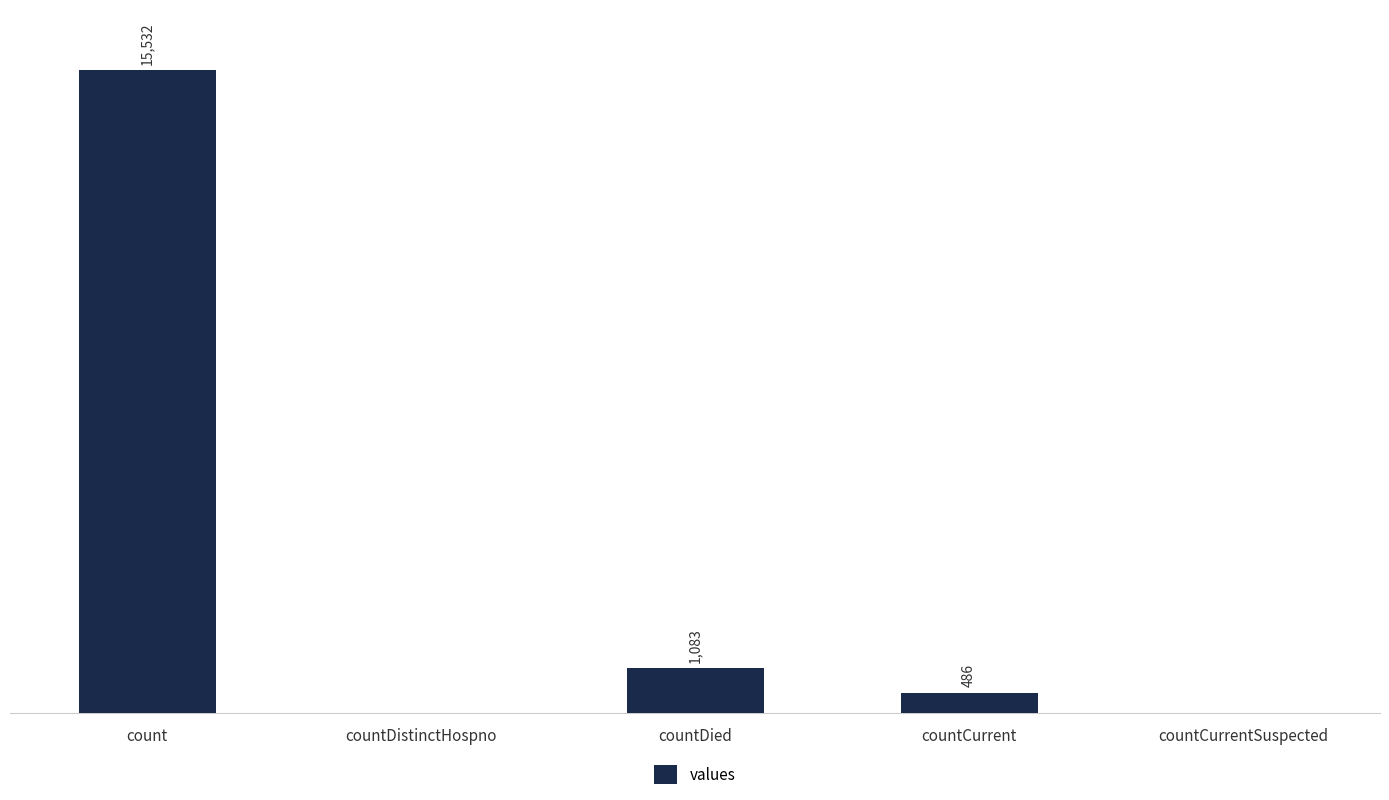

Where does the data first go above 486?

count